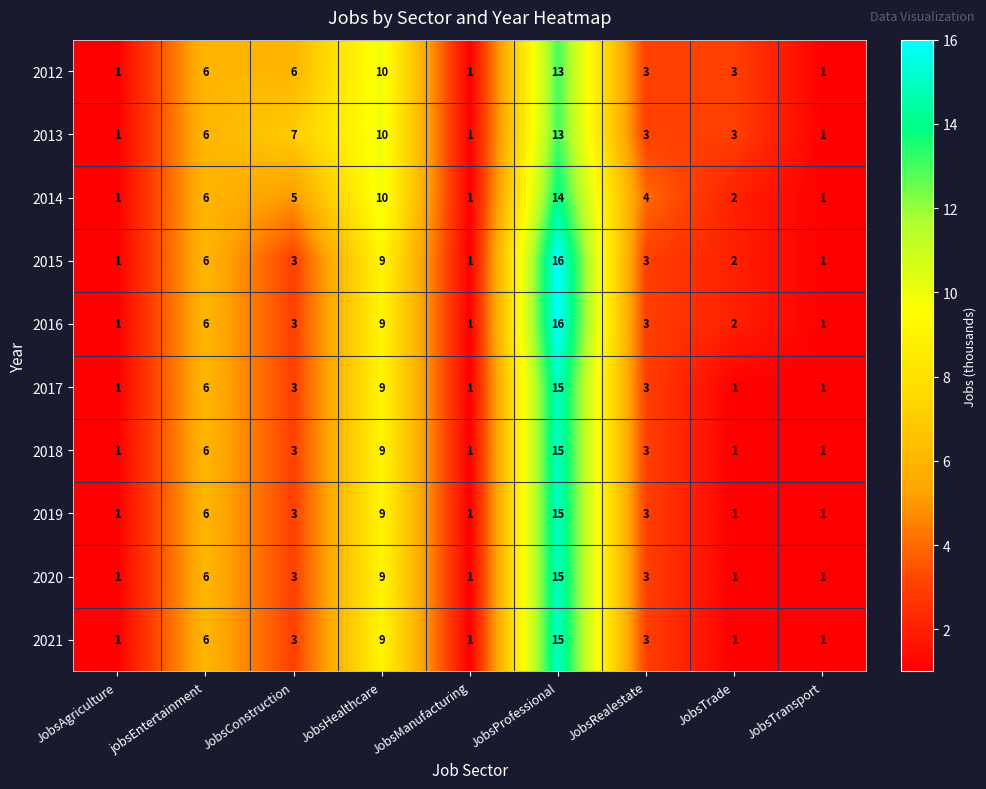

The 2021 series shows 1 at JobsTransport. True or false?

True